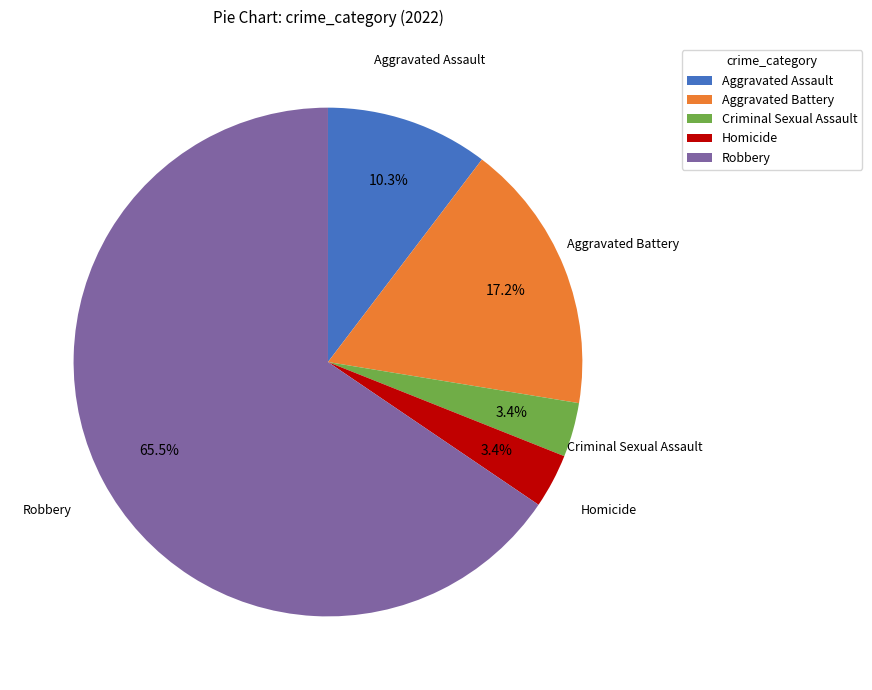

Which category has the biggest portion of the pie?

Robbery